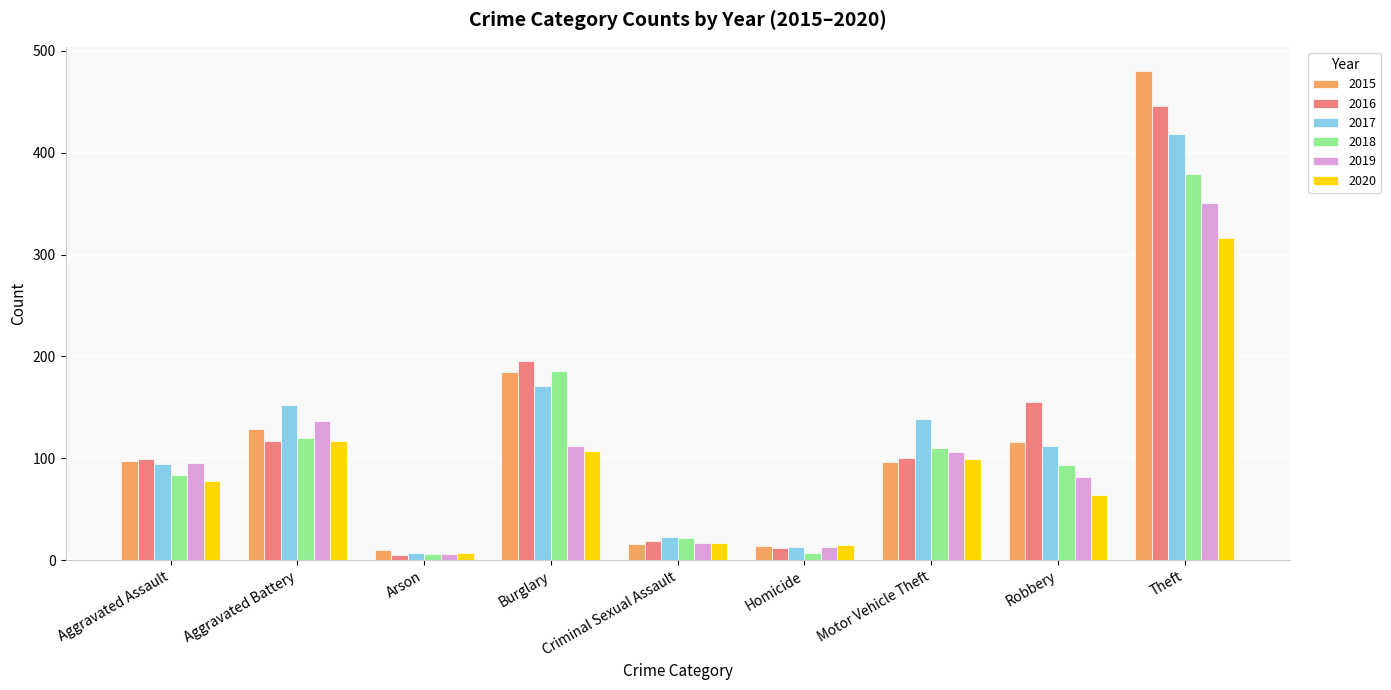

What is the difference between the maximum and minimum values in the 2015 series?

470